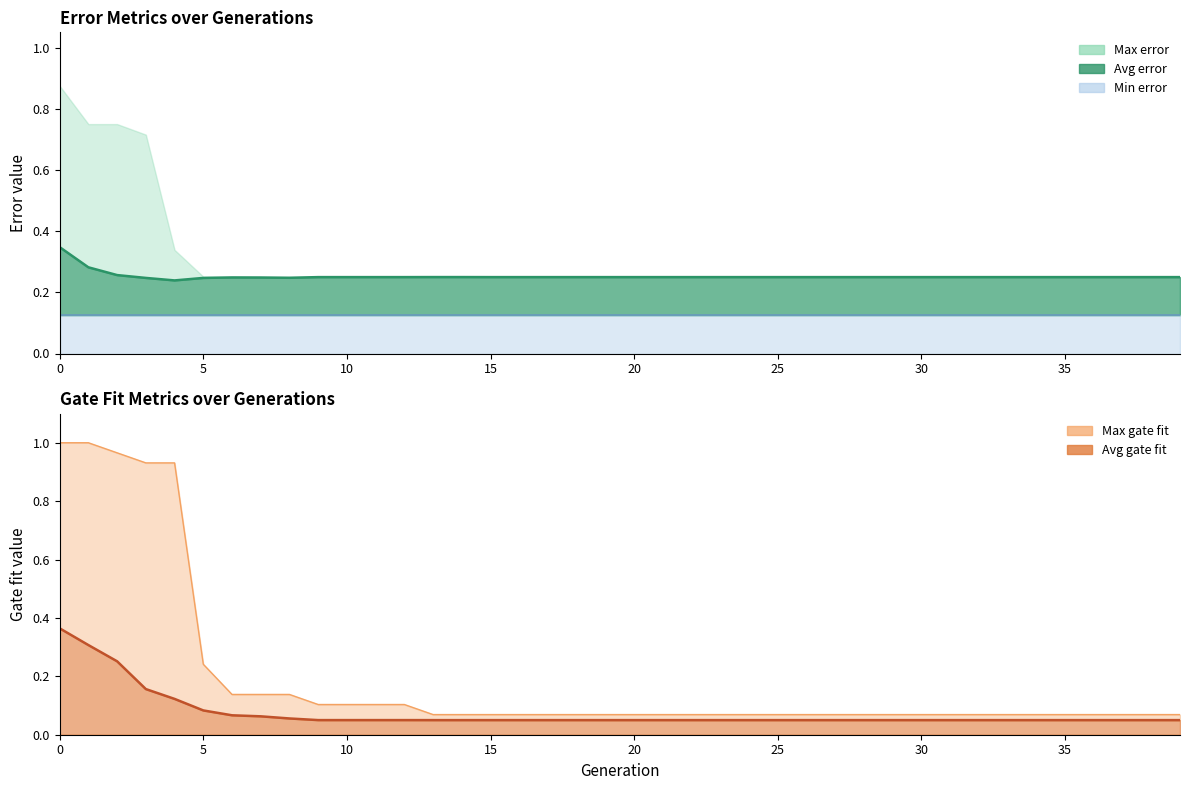

What is the difference between the Avg gate fit values at 6 and 1?

0.2